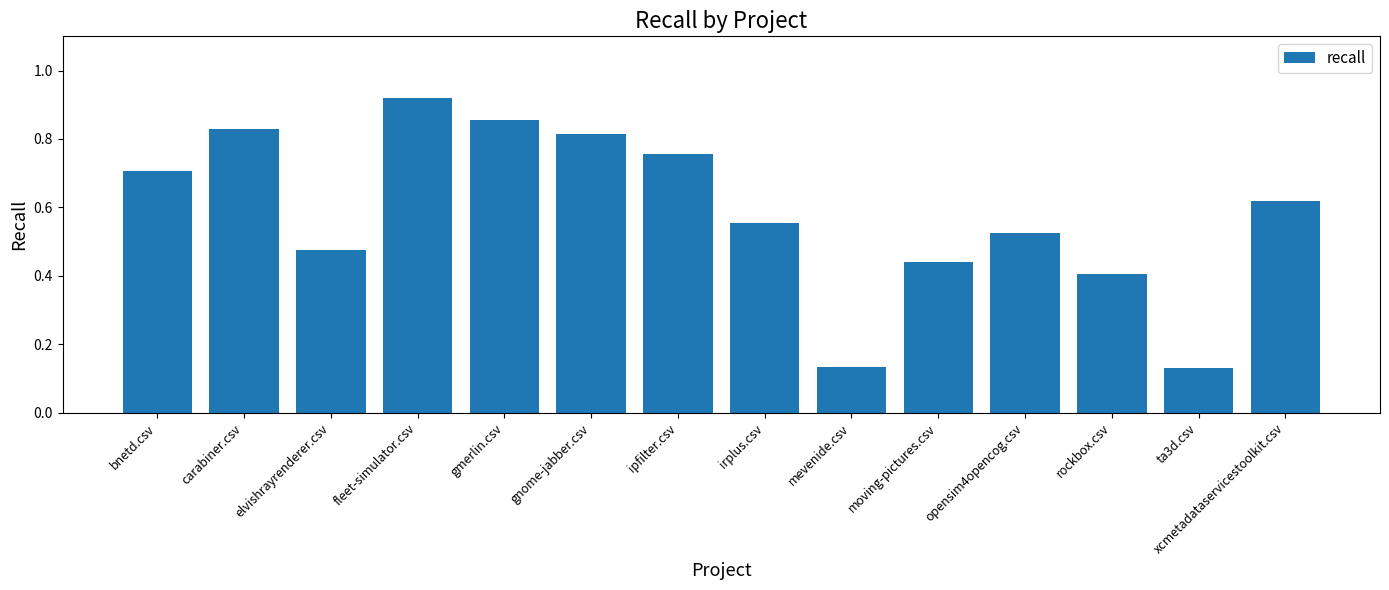

What is the change in value from carabiner.csv to opensim4opencog.csv?

-0.3